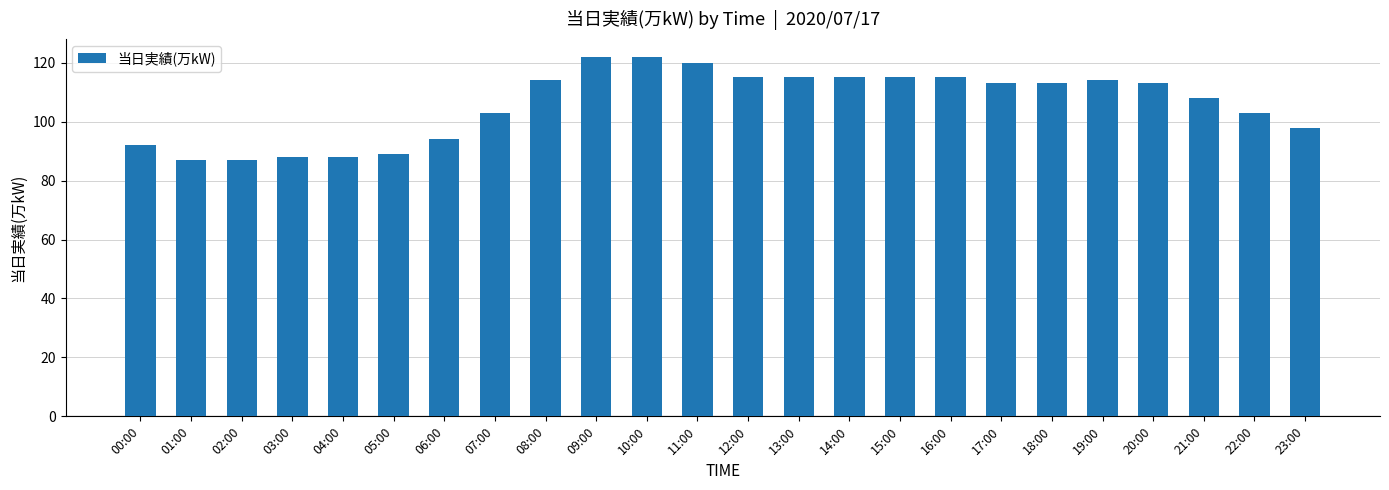

Approximately how many times larger is the value at 21:00 compared to 07:00?

1.0